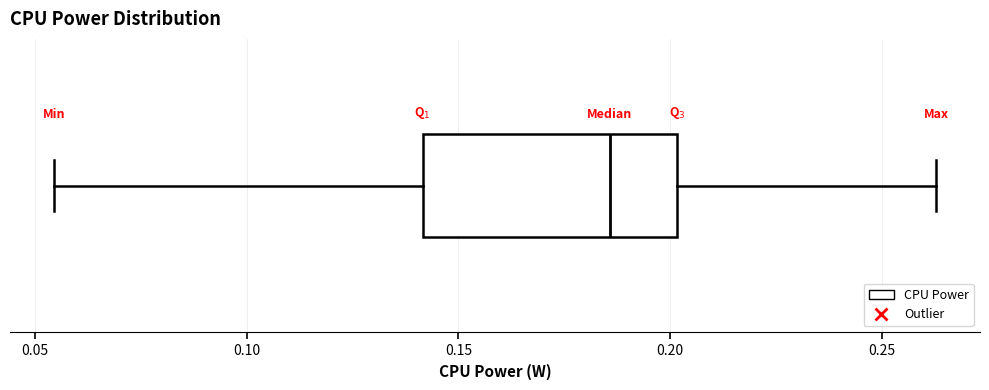

Read this box plot against the x-axis: the position of the median line, the range covered by the box, and the ends of both whiskers. The values are not printed on the chart, so give them approximately, as read against the axis.

median 0.185, box 0.140 to 0.200, whiskers 0.055 to 0.265